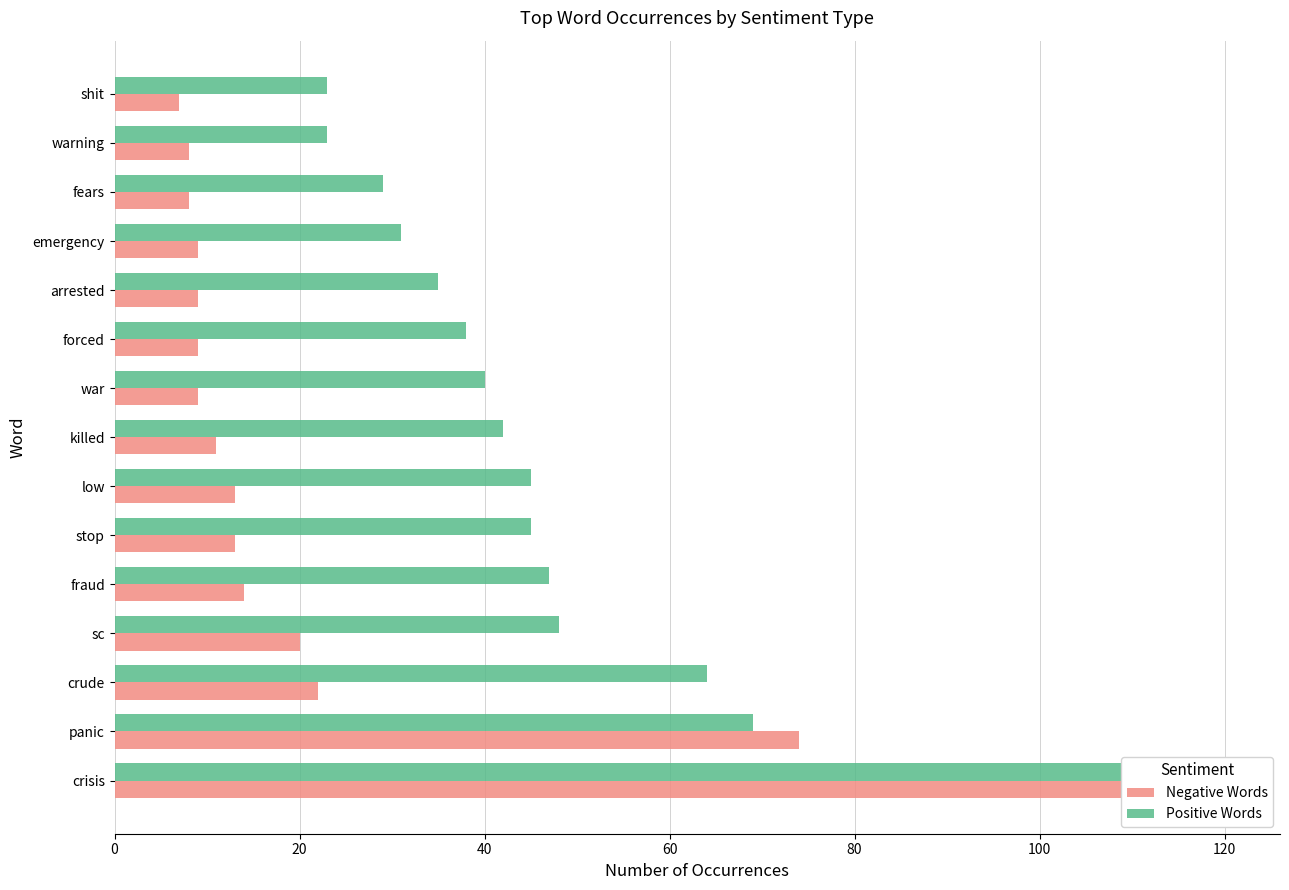

Rank the series at crisis from lowest to highest value.

Negative Words, Positive Words